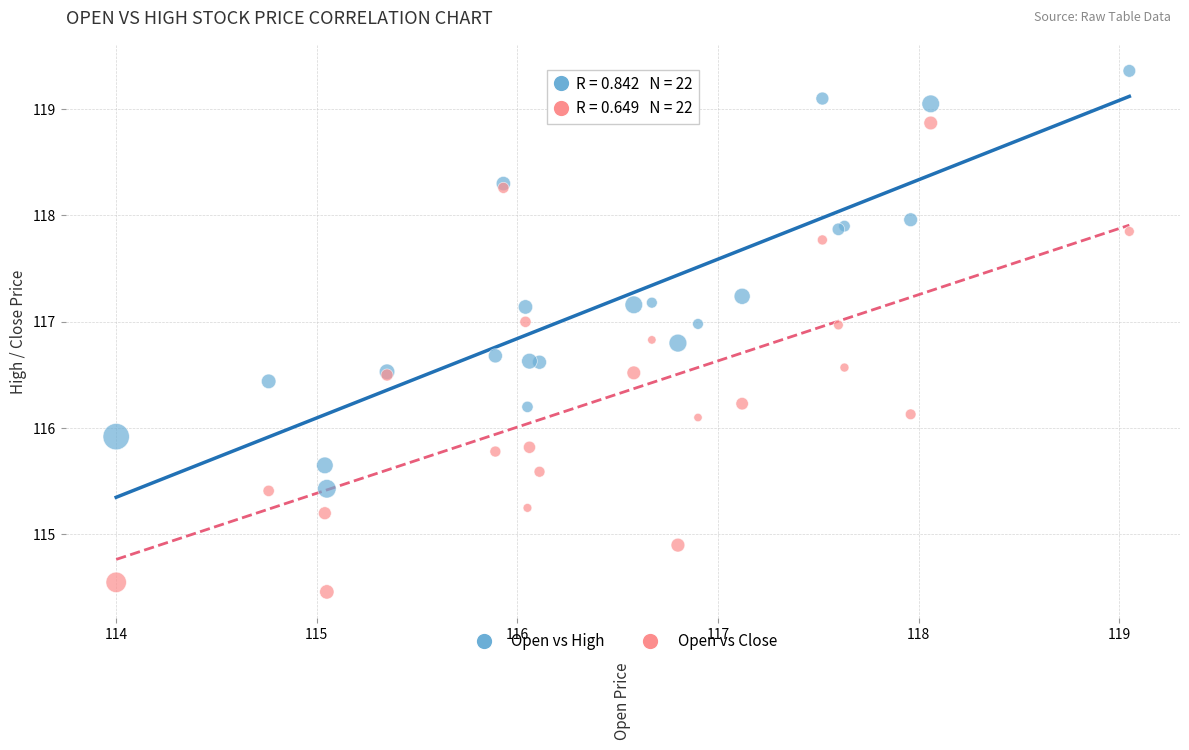

Which series contains the highest Y value?

Open vs High